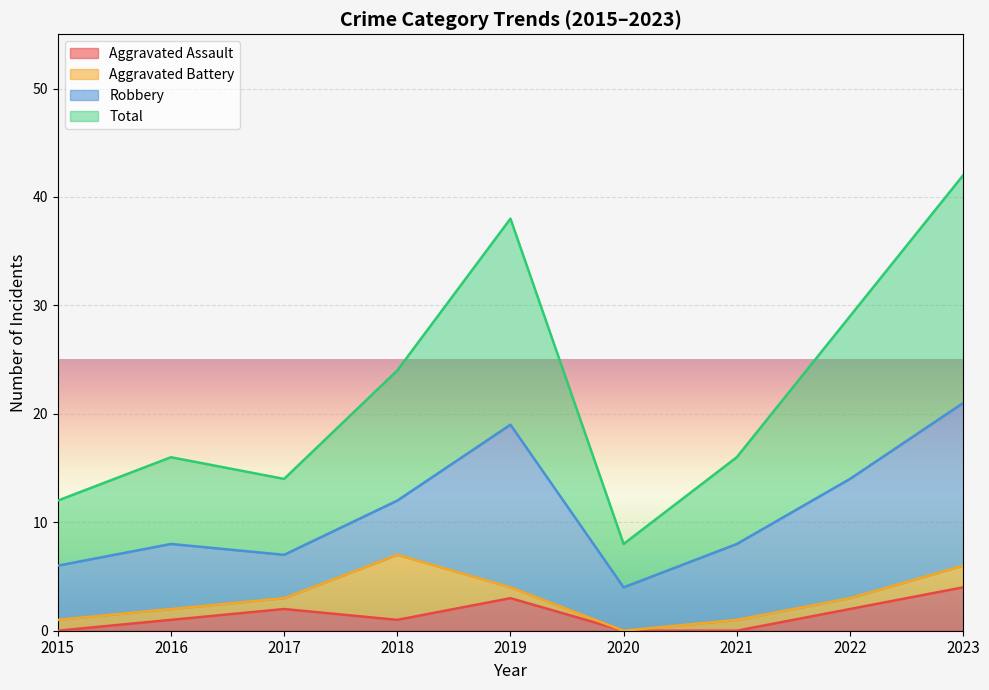

What is the difference between the Aggravated Assault values at 2023 and 2020?

4